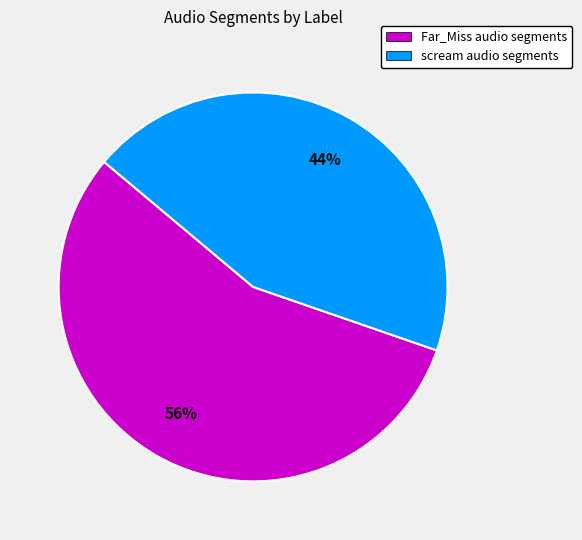

To the nearest percent, what is the average slice percentage?

50%